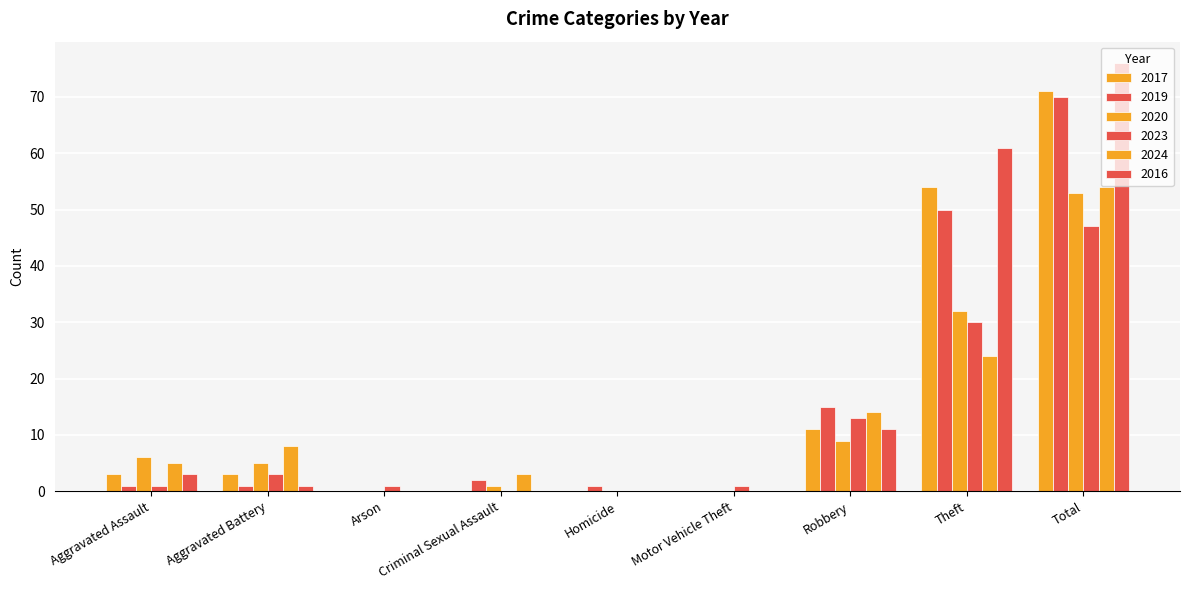

What is the difference between the maximum and second lowest values in the 2024 series?

54